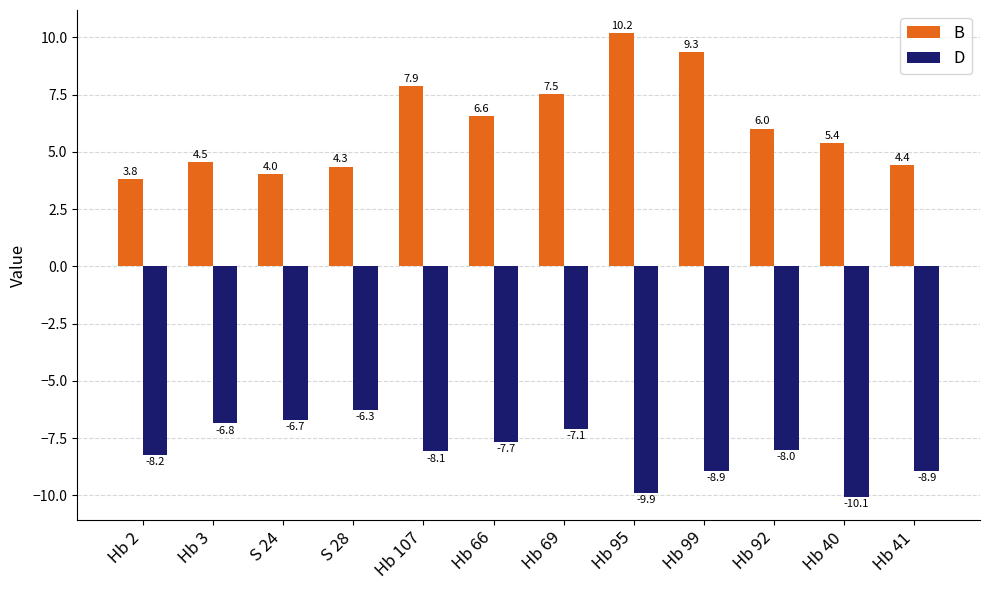

How many distinct data groups are displayed?

2